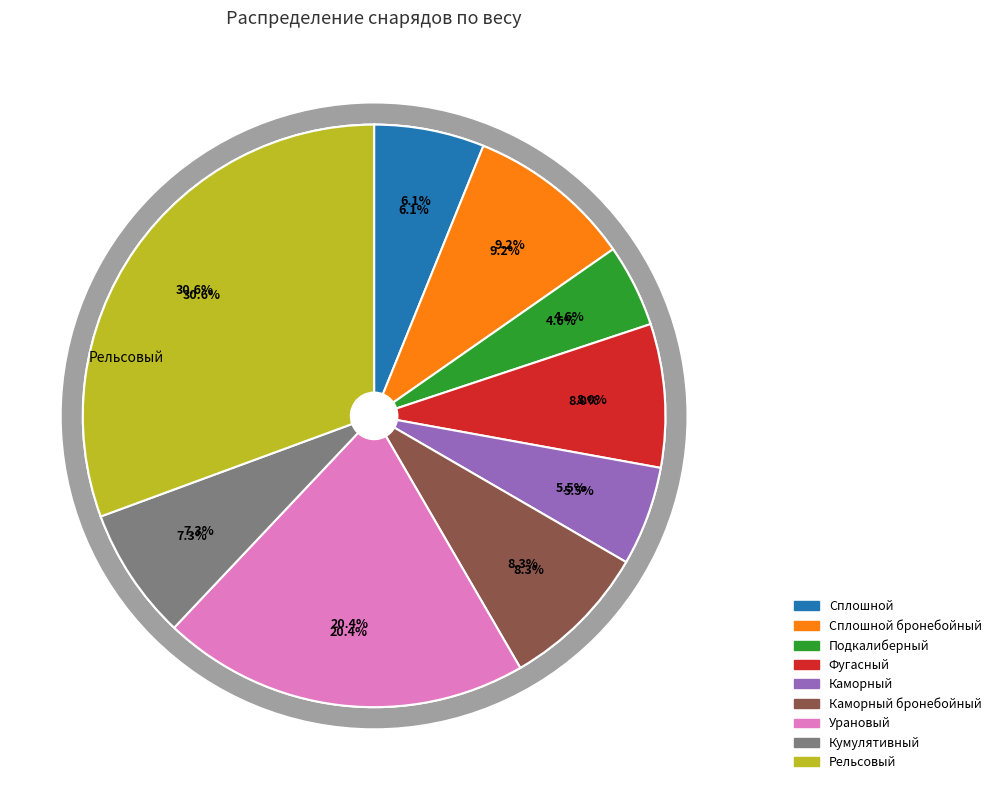

What is the largest slice in the pie chart?

Рельсовый